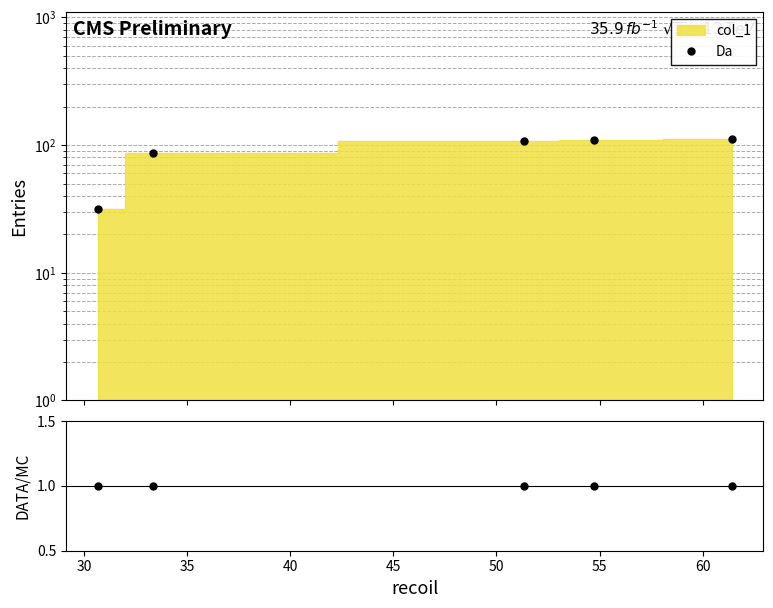

The DATA/MC series shows 1.0 at 30. True or false?

True